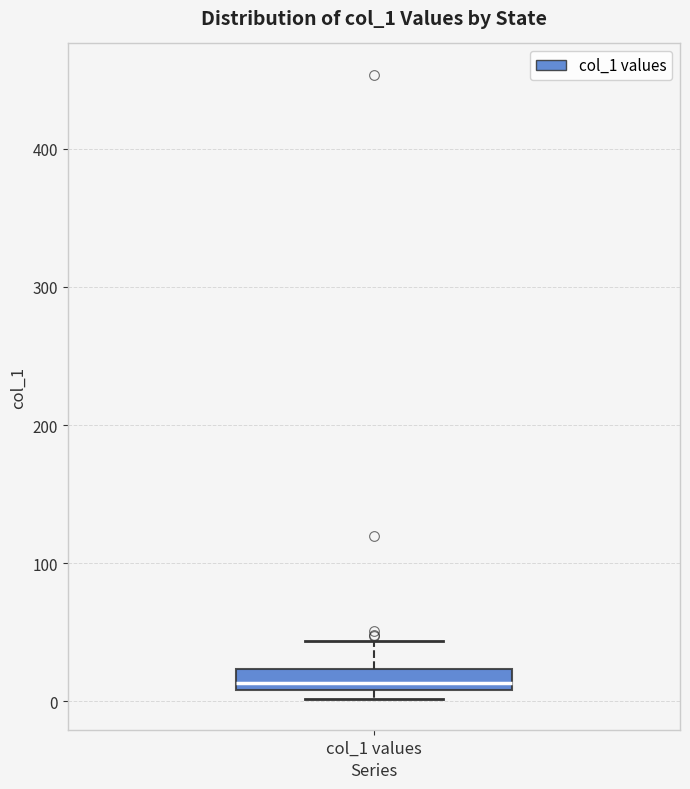

Where does the upper whisker of the box for col_1 values end on the y-axis? The values are not printed on the chart, so give them approximately, as read against the axis.

40